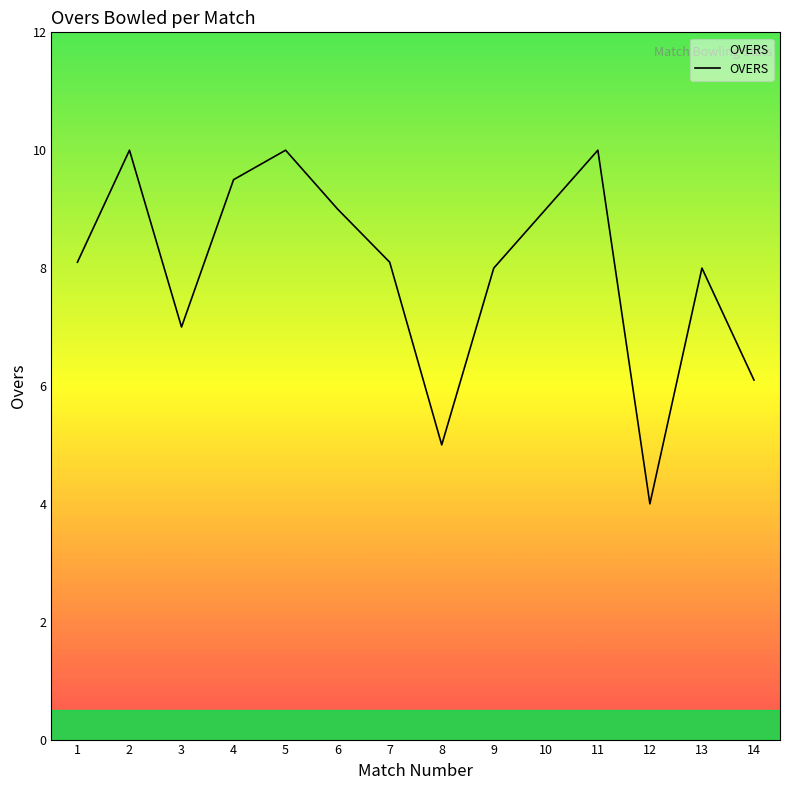

What is the minimum value shown in the chart?

4.0